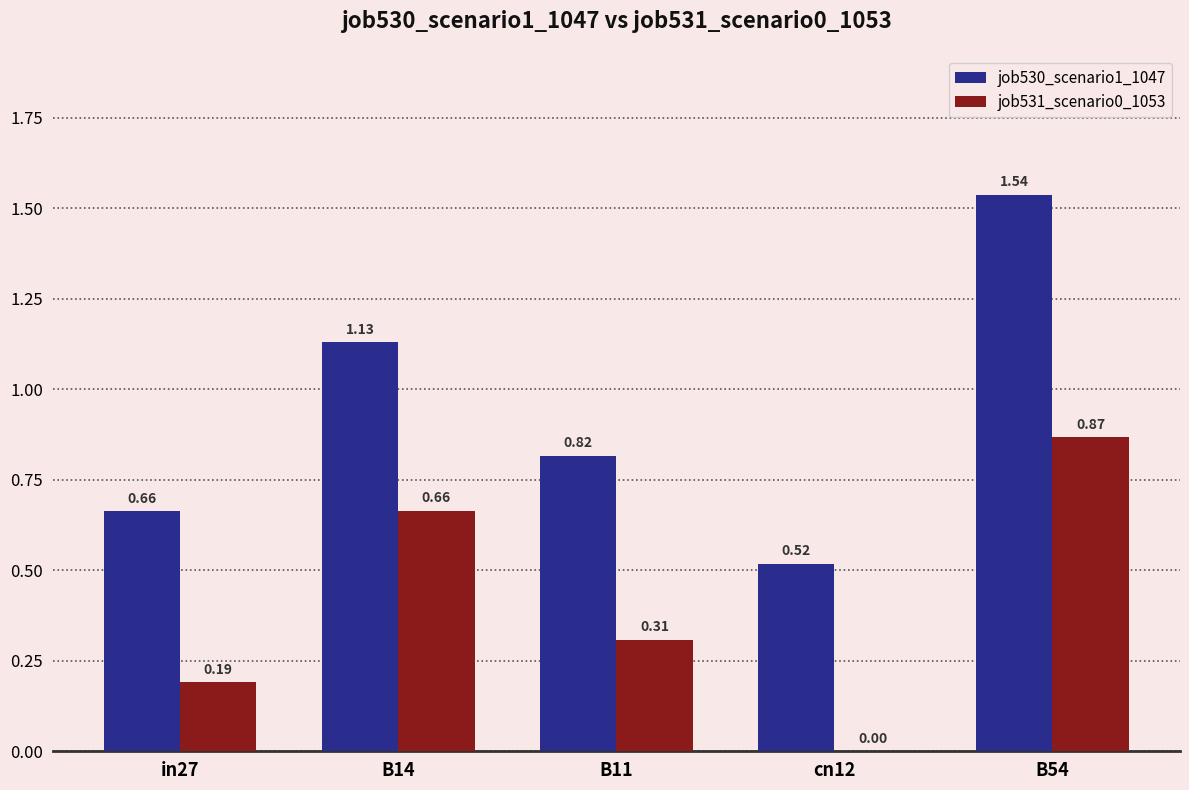

Which series has the largest total across all categories?

job530_scenario1_1047